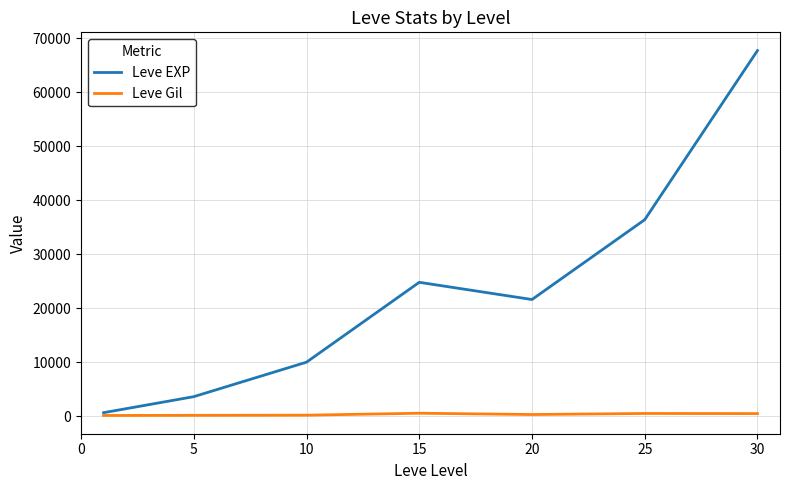

List the series in order of their overall mean, highest first.

Leve EXP, Leve Gil